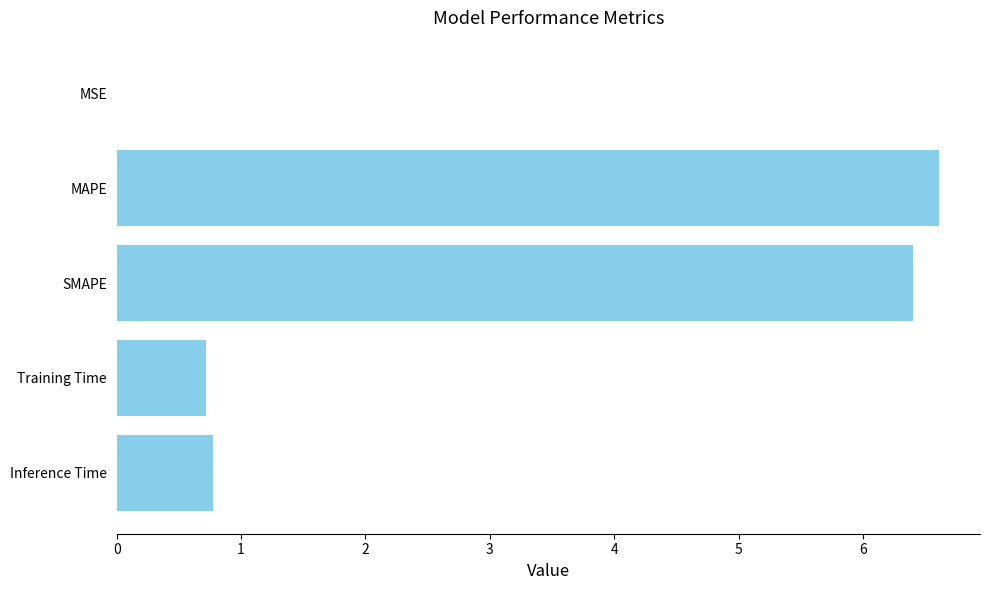

What is the average value?

2.9